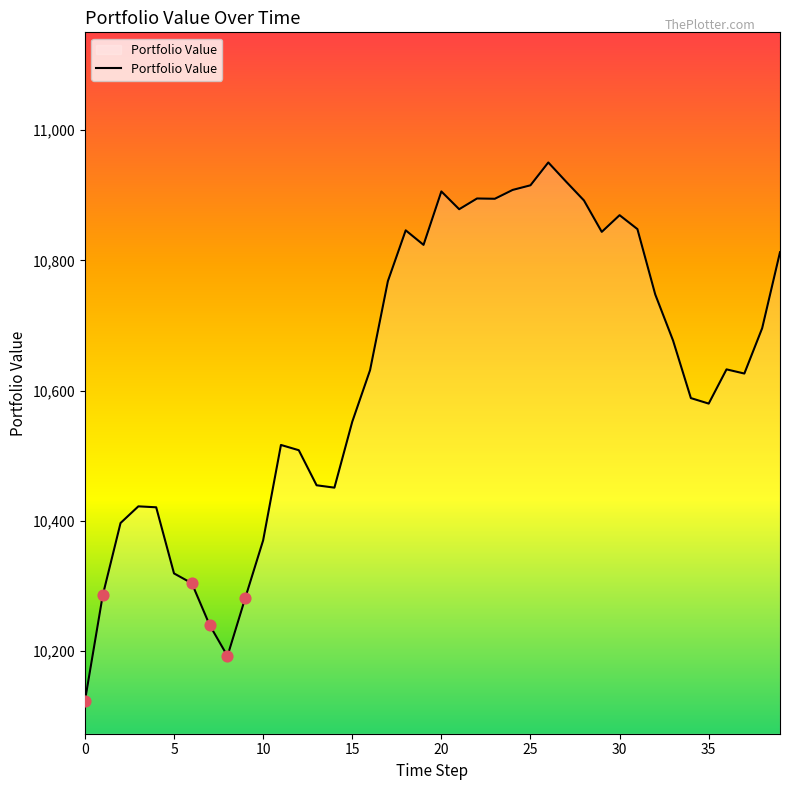

What is the smallest value displayed?

10122.5